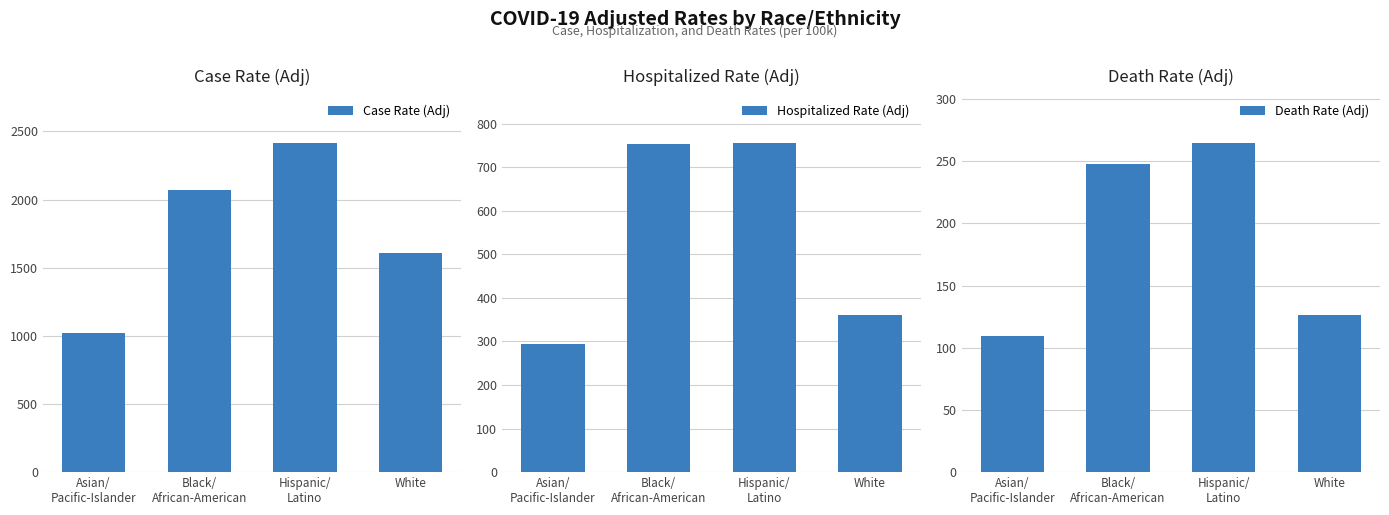

Between Asian/
Pacific-Islander and White, which is larger?

White